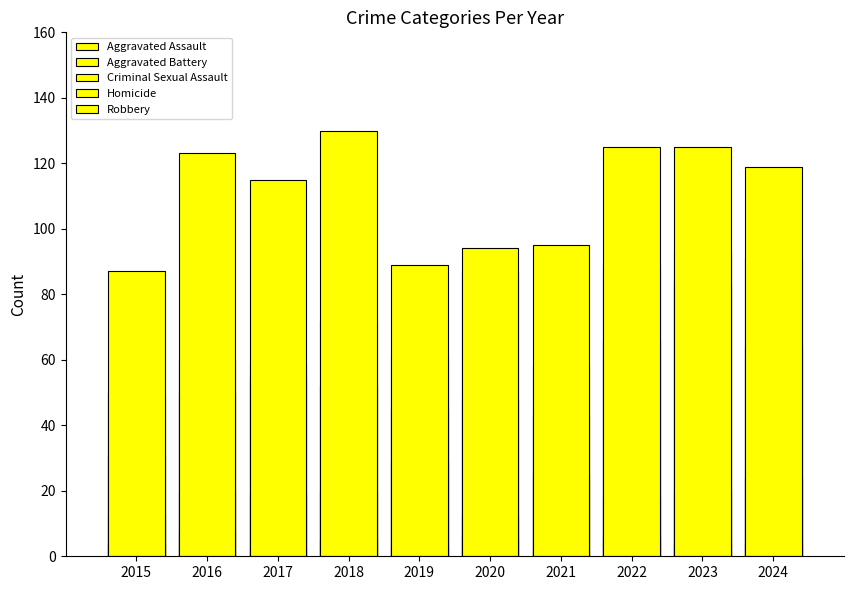

Reading left to right, what are all the values shown in this chart?

Aggravated Assault: 2015=31	2016=50	2017=59	2018=72	2019=61	2020=87	2021=58	2022=89	2023=93	2024=91
Aggravated Battery: 2015=50	2016=60	2017=54	2018=52	2019=45	2020=48	2021=43	2022=66	2023=83	2024=64
Criminal Sexual Assault: 2015=13	2016=20	2017=19	2018=20	2019=29	2020=12	2021=25	2022=18	2023=20	2024=24
Homicide: 2015=4	2016=8	2017=2	2018=5	2019=3	2020=6	2021=2	2022=6	2023=4	2024=4
Robbery: 2015=87	2016=123	2017=115	2018=130	2019=89	2020=94	2021=95	2022=125	2023=125	2024=119